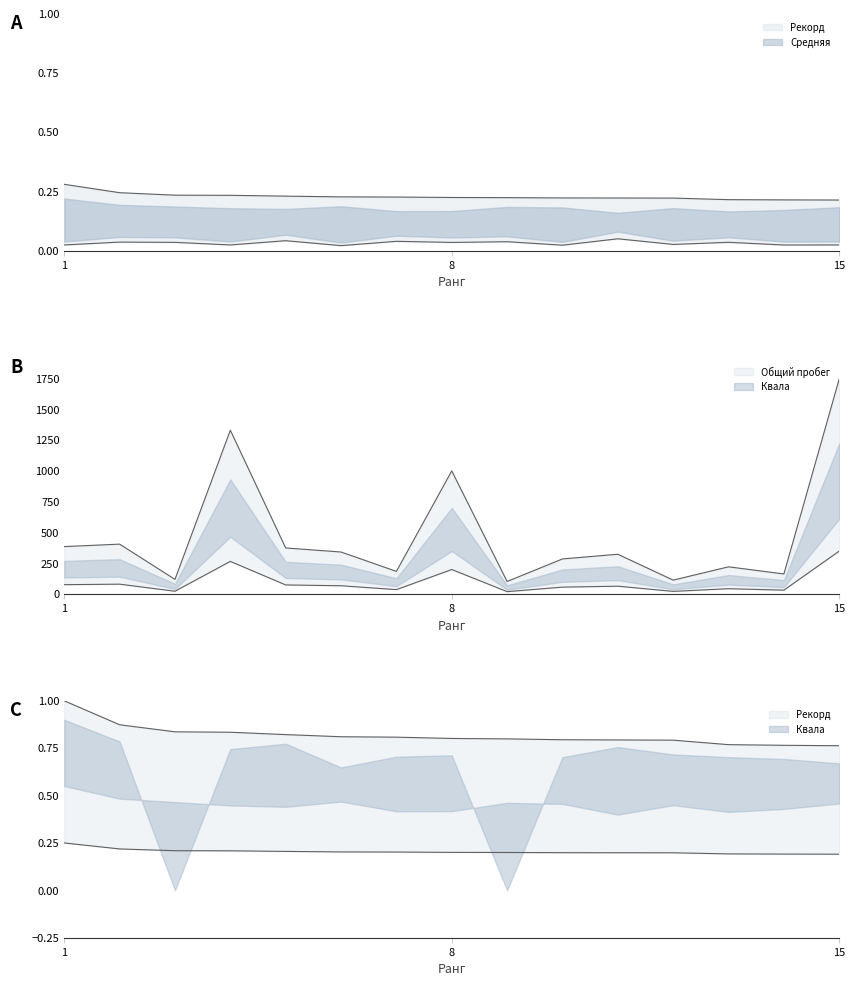

Between 12 and 4, which is larger?

4